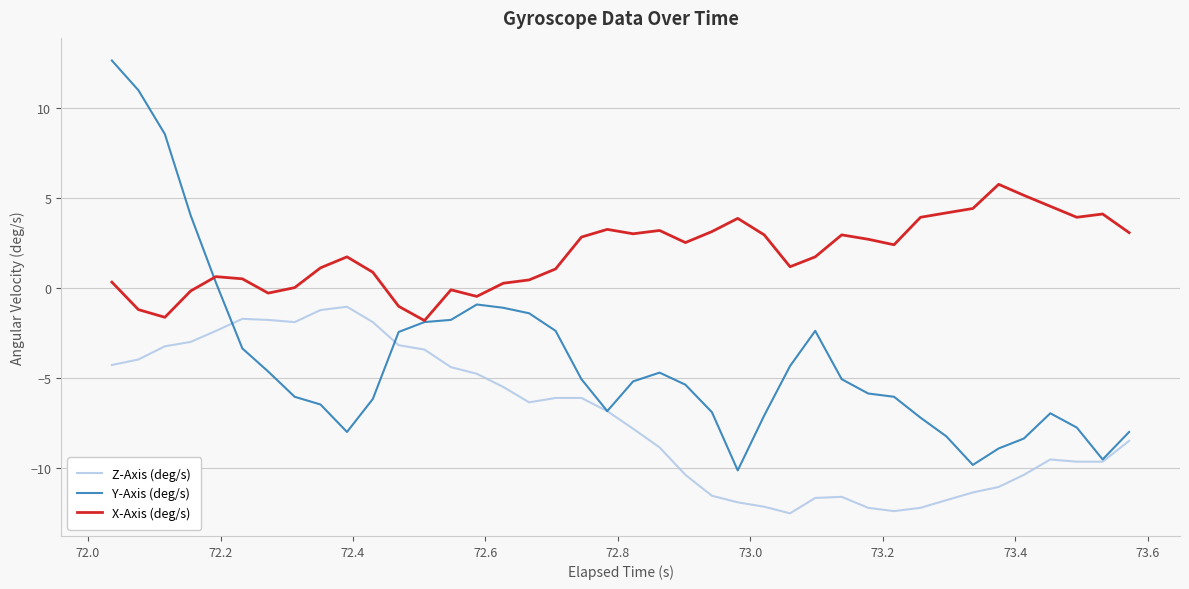

Which series has the largest range (max minus min)?

Y-Axis (deg/s)